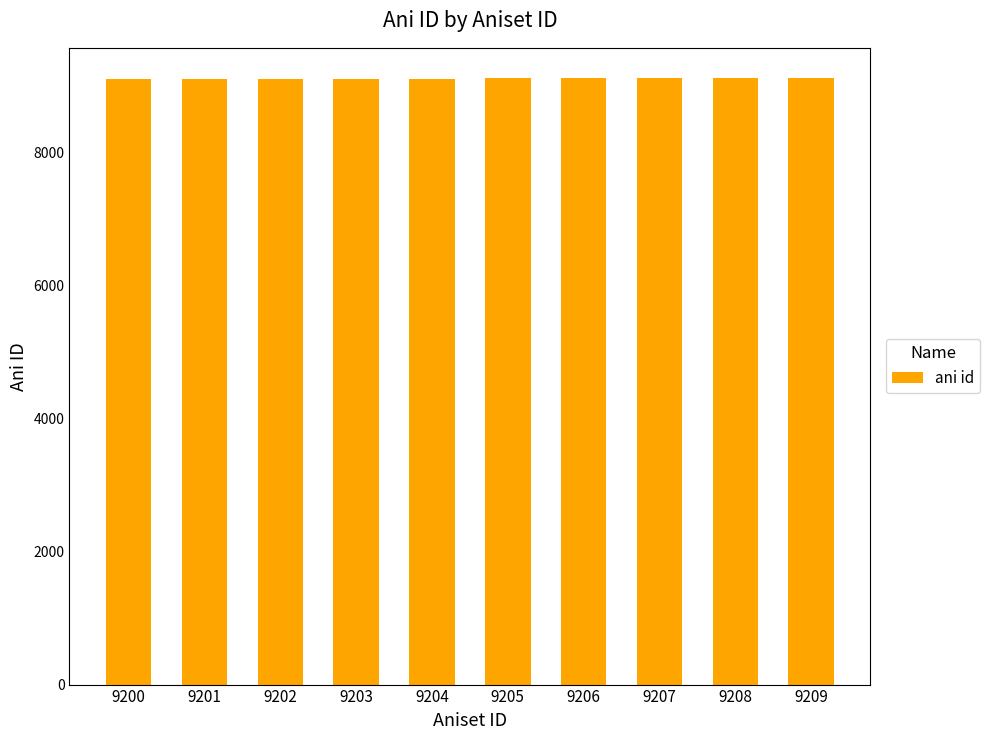

What is the value of the 6th bar from the left?

9105